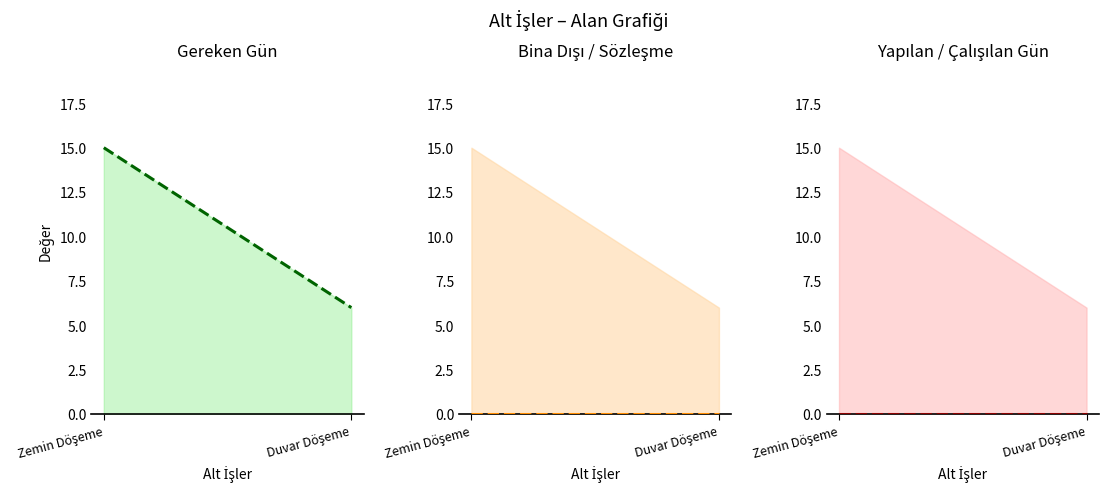

Which series changed the most between Zemin Döşeme and Duvar Döşeme?

Gereken Gün